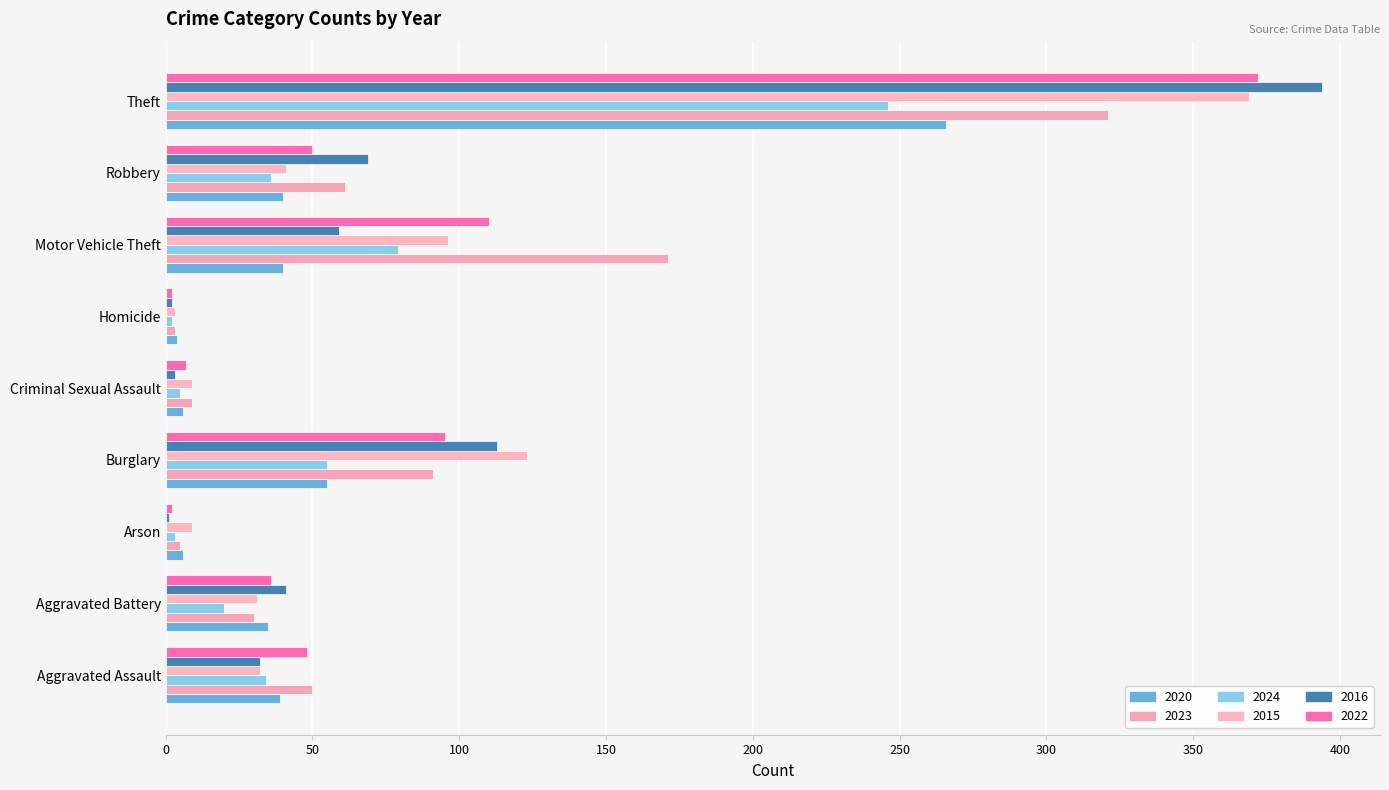

How many data points does each series have?

9